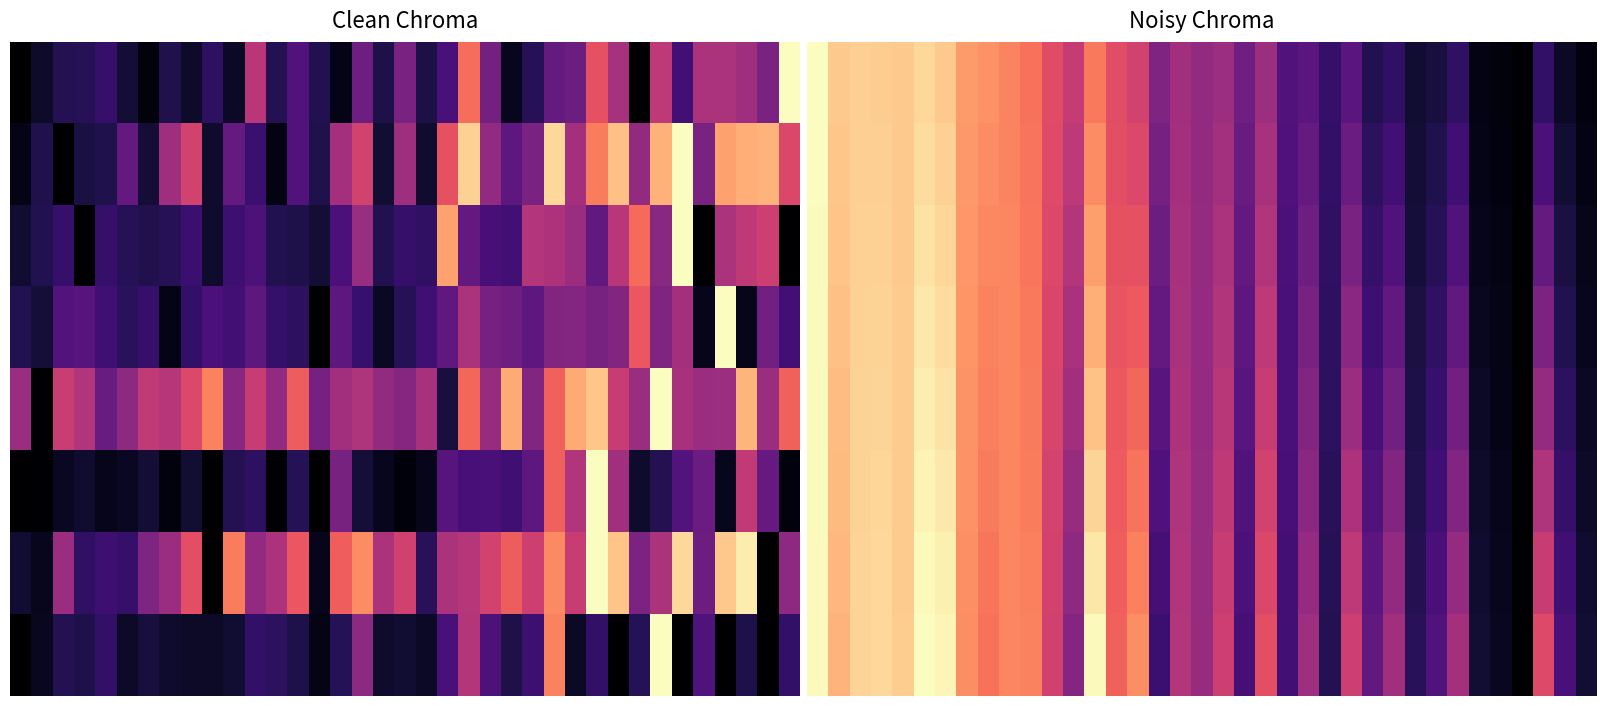

True or false: 3 has a value of 0.3 at 20.

True